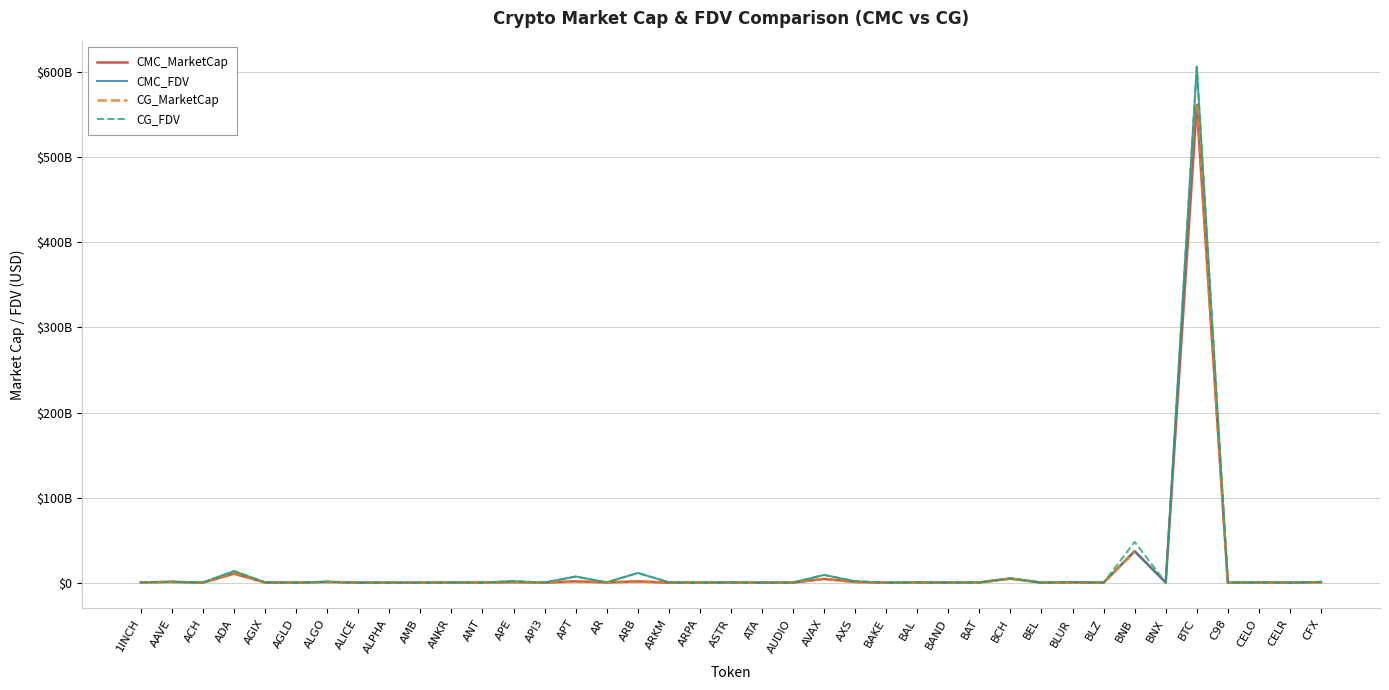

Where is CG_FDV nearest to the value 303184168151?

BNB